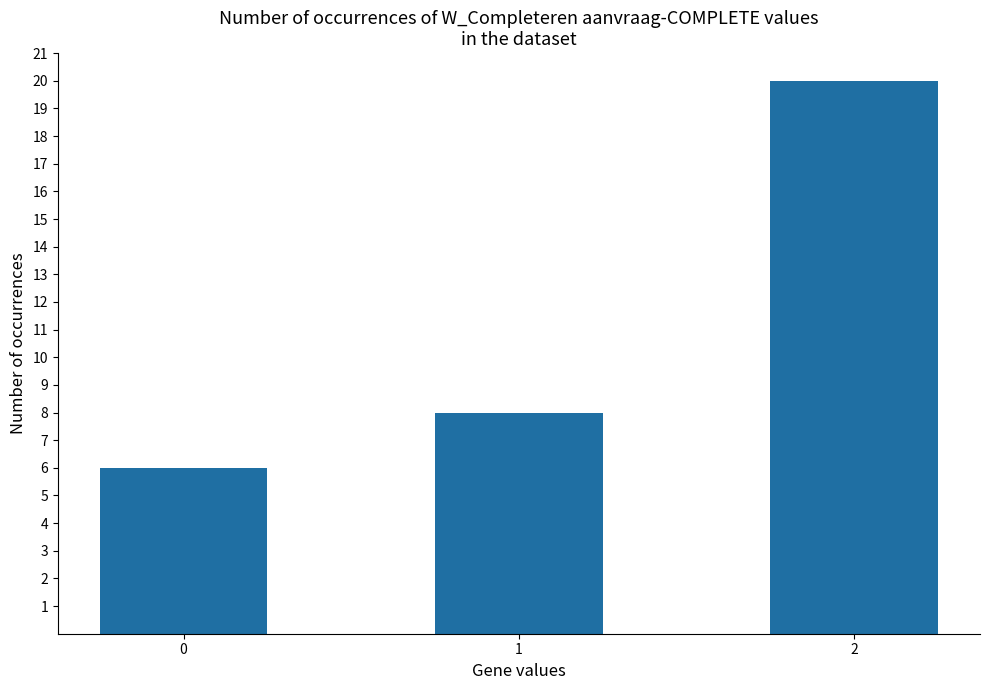

The value at 1 is 14. True or false?

False